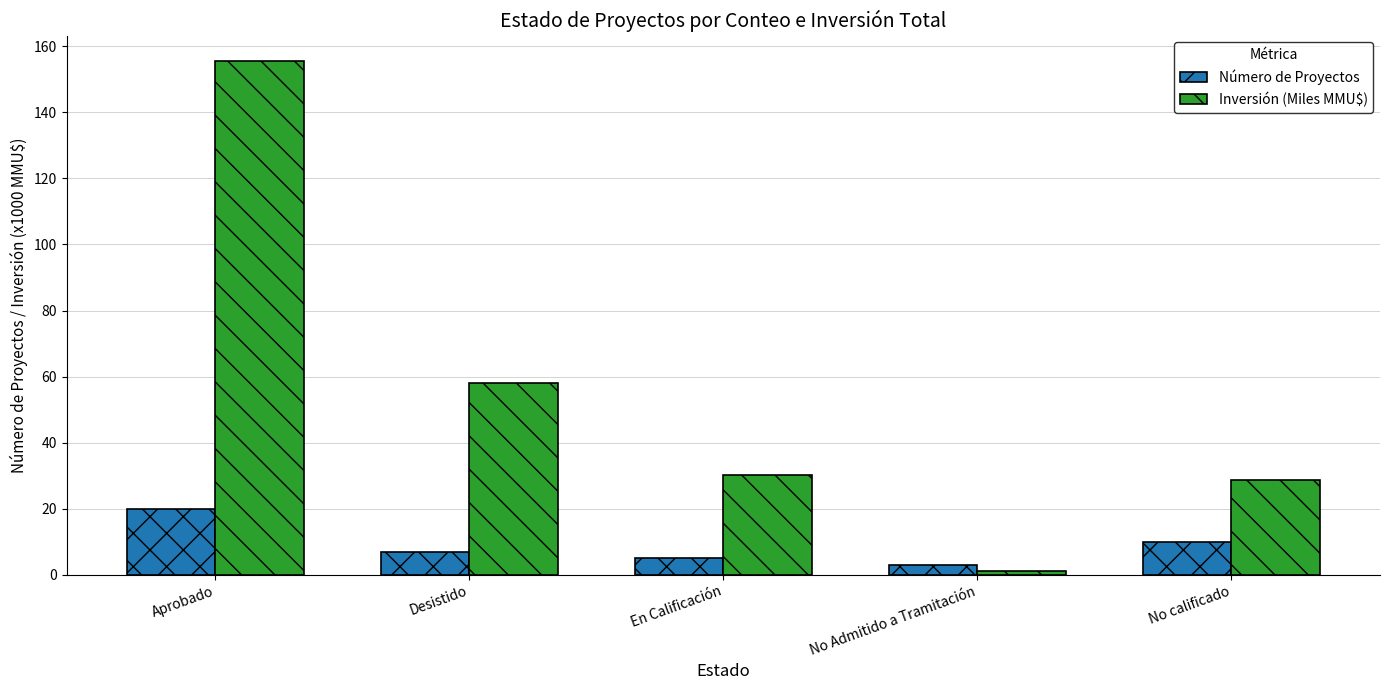

List the series in order of their peak value, highest first.

Inversión (Miles MMU$), Número de Proyectos